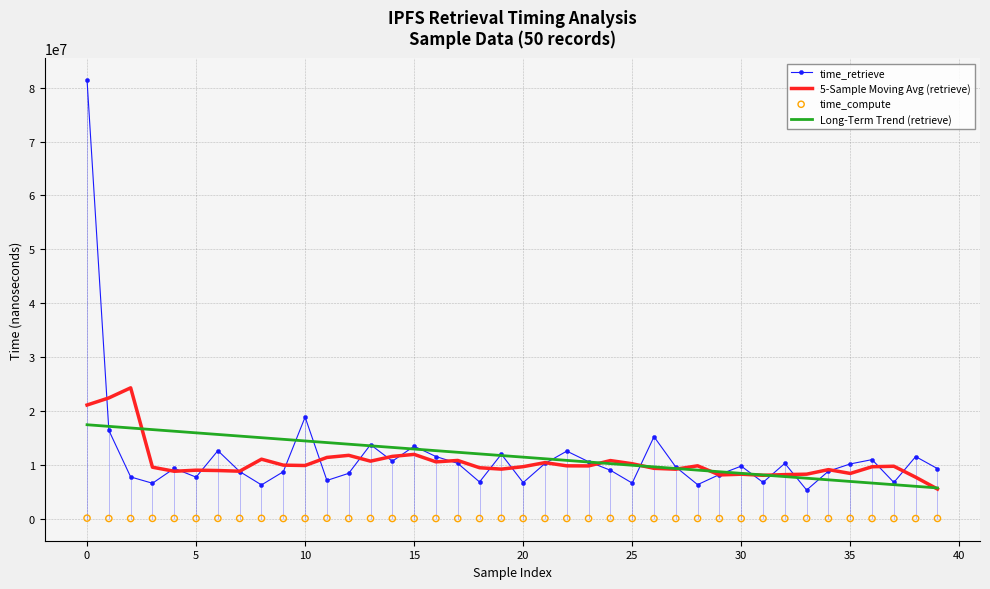

What is the total value across all series at 12?

34109016.1